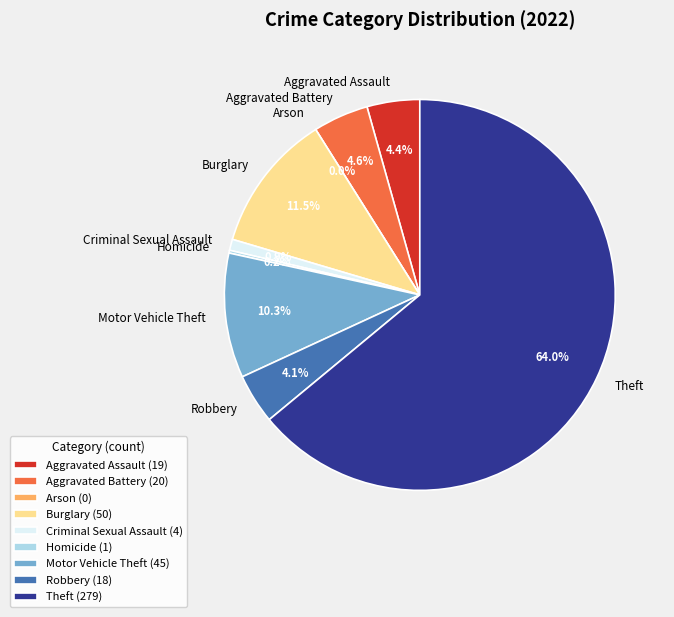

What percentage do Burglary and Criminal Sexual Assault together represent?

12.4%